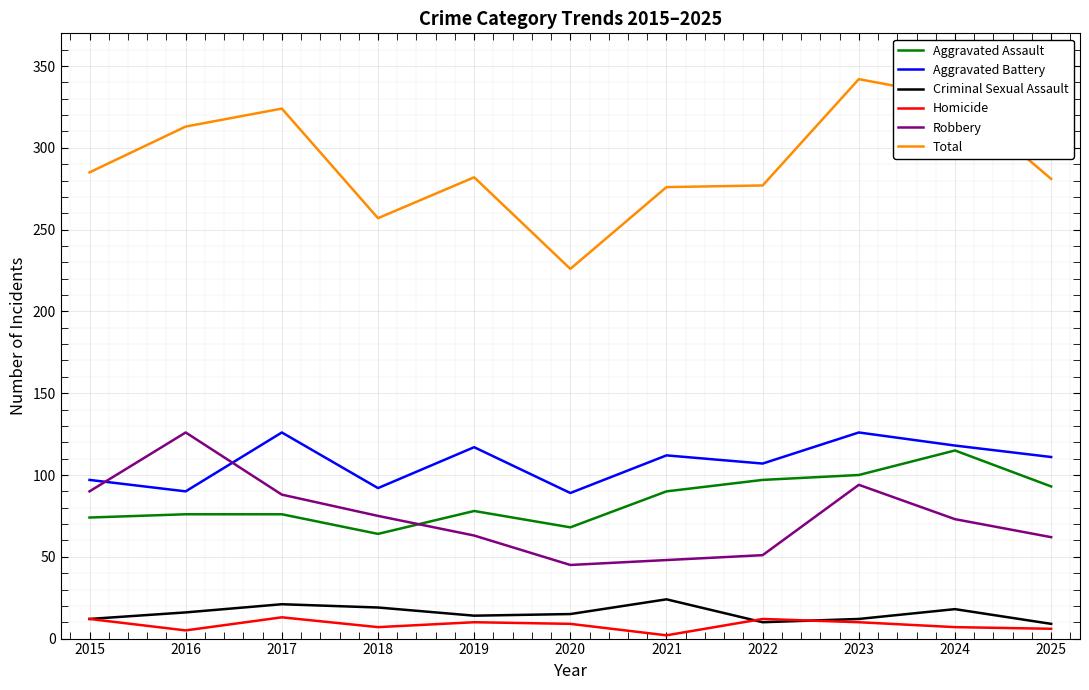

What is the highest value of the Criminal Sexual Assault series?

24